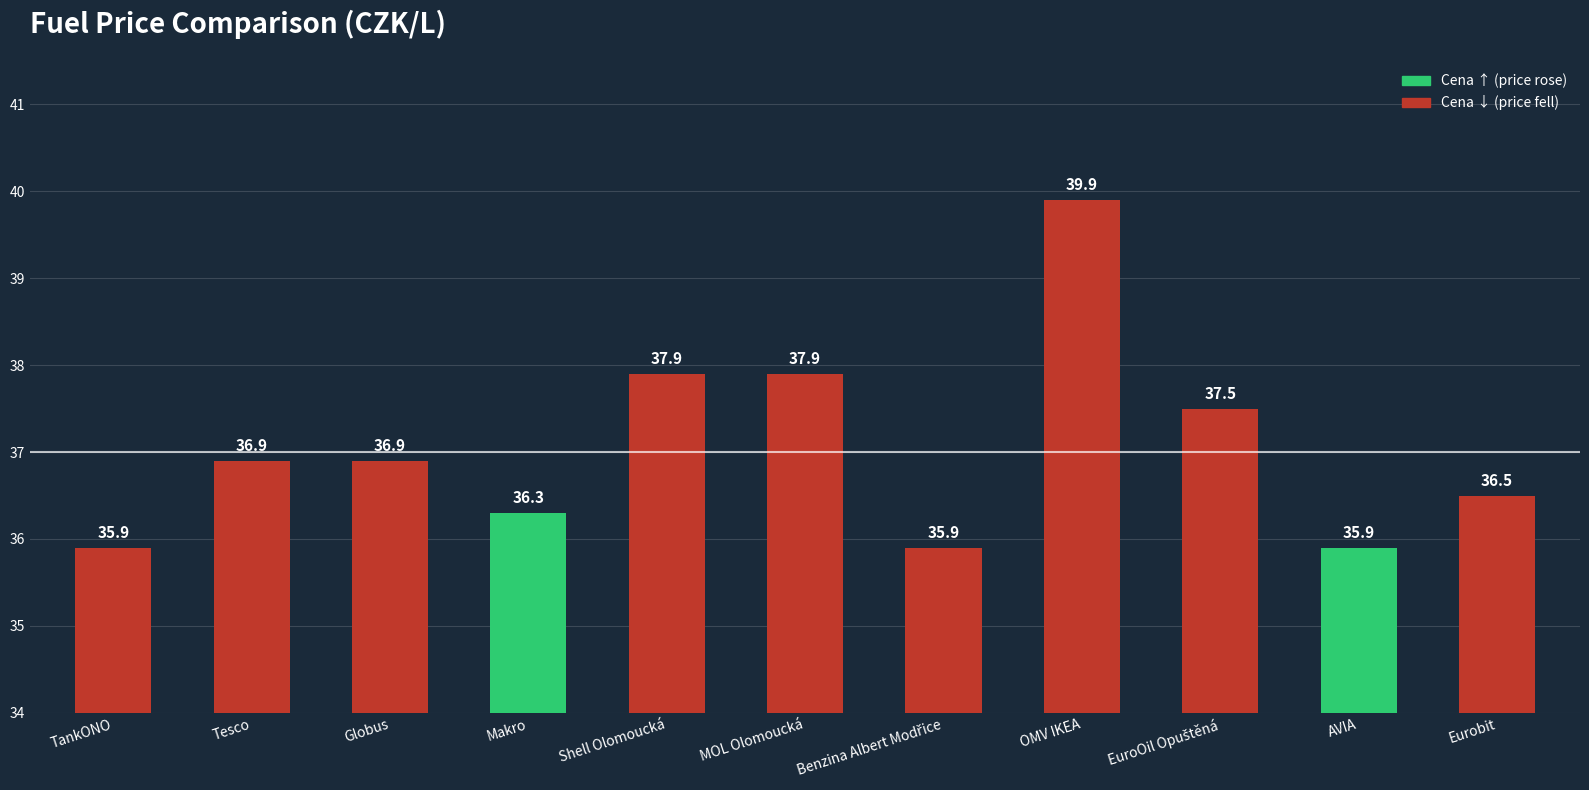

Approximately how many times larger is the value at AVIA compared to Eurobit?

1.0